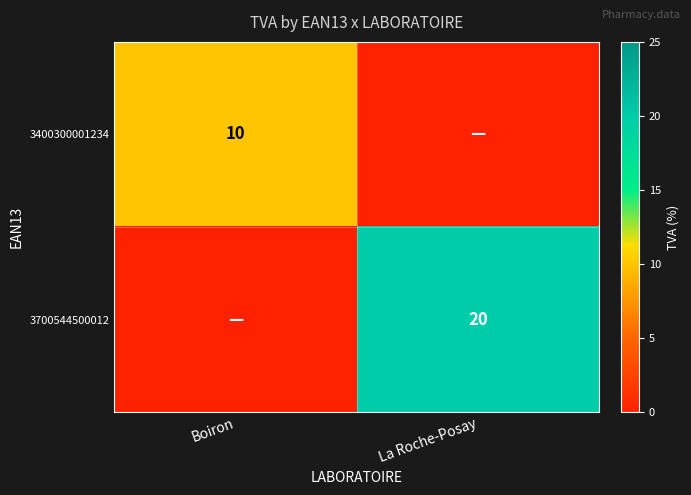

Is it true that 3700544500012 equals 9 at La Roche-Posay?

False